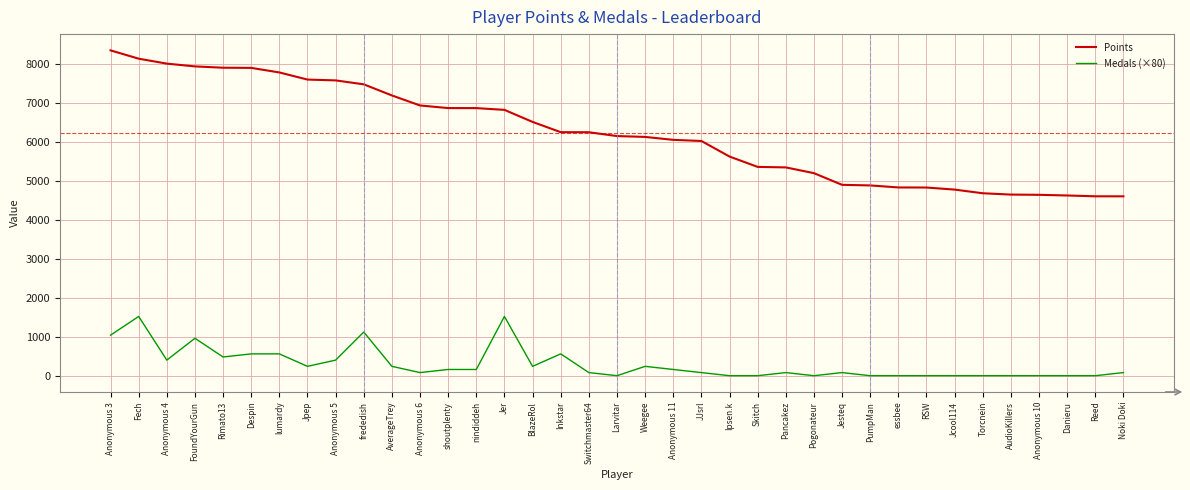

What value does the Points series have at Ipsen.k?

5622